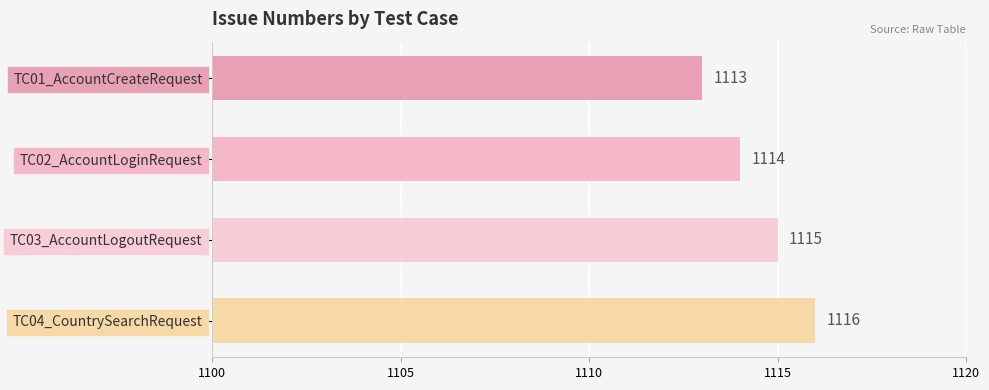

Which category has the lowest value across all series?

TC01_AccountCreateRequest